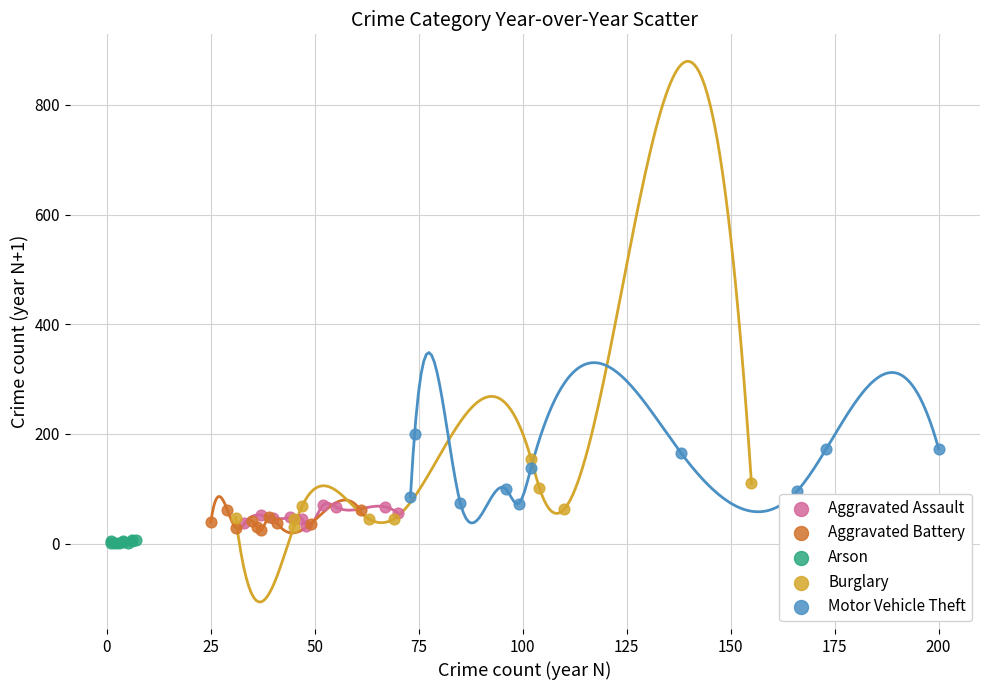

Which series reaches the maximum Y coordinate?

Motor Vehicle Theft